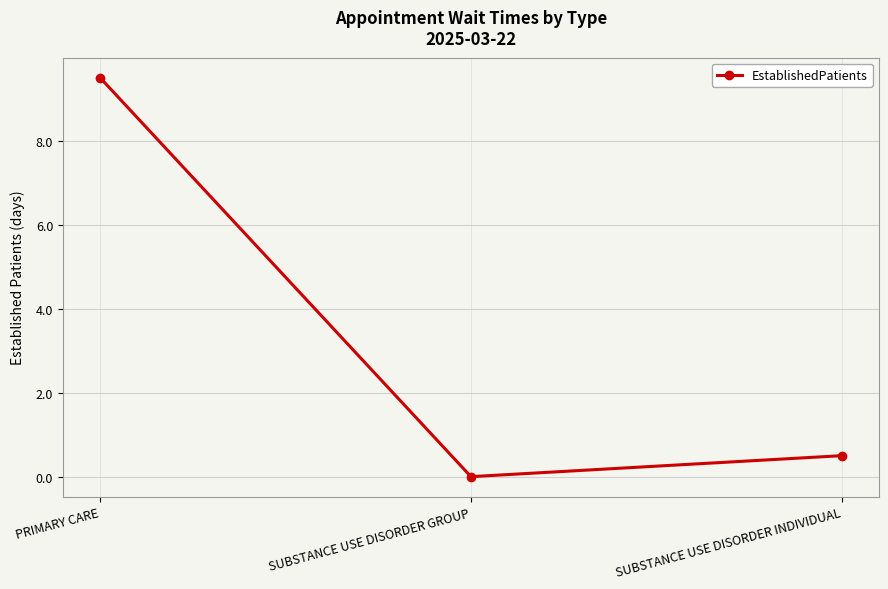

Read the value at PRIMARY CARE.

9.5